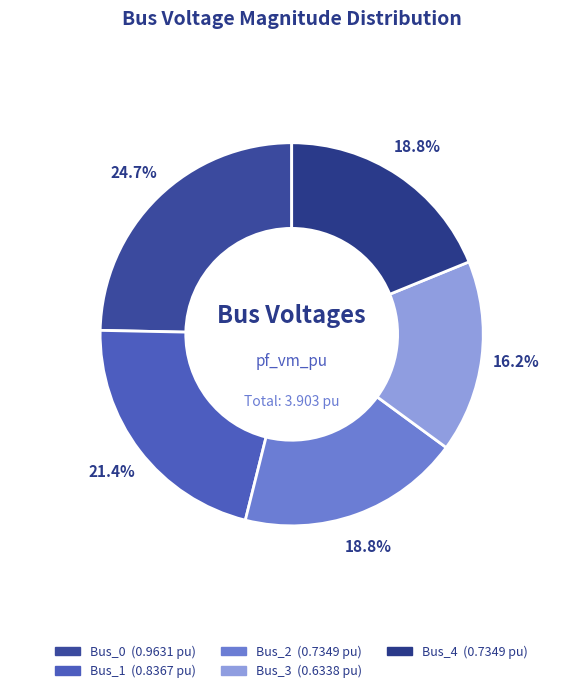

Is it true that Bus_1 is 21% of the pie?

True